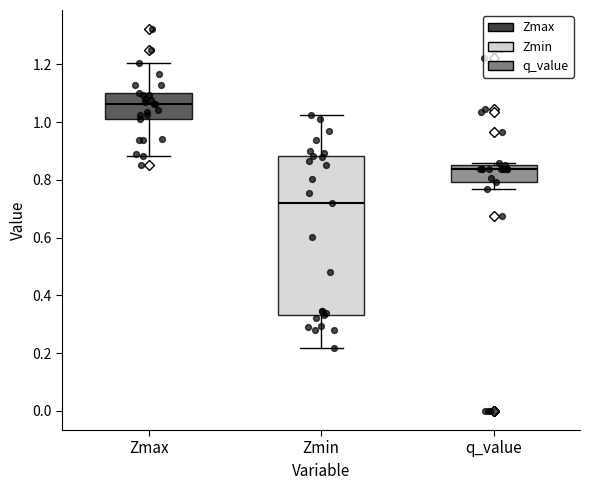

Comparing the boxes themselves (not the whiskers), which one is the tallest?

Zmin